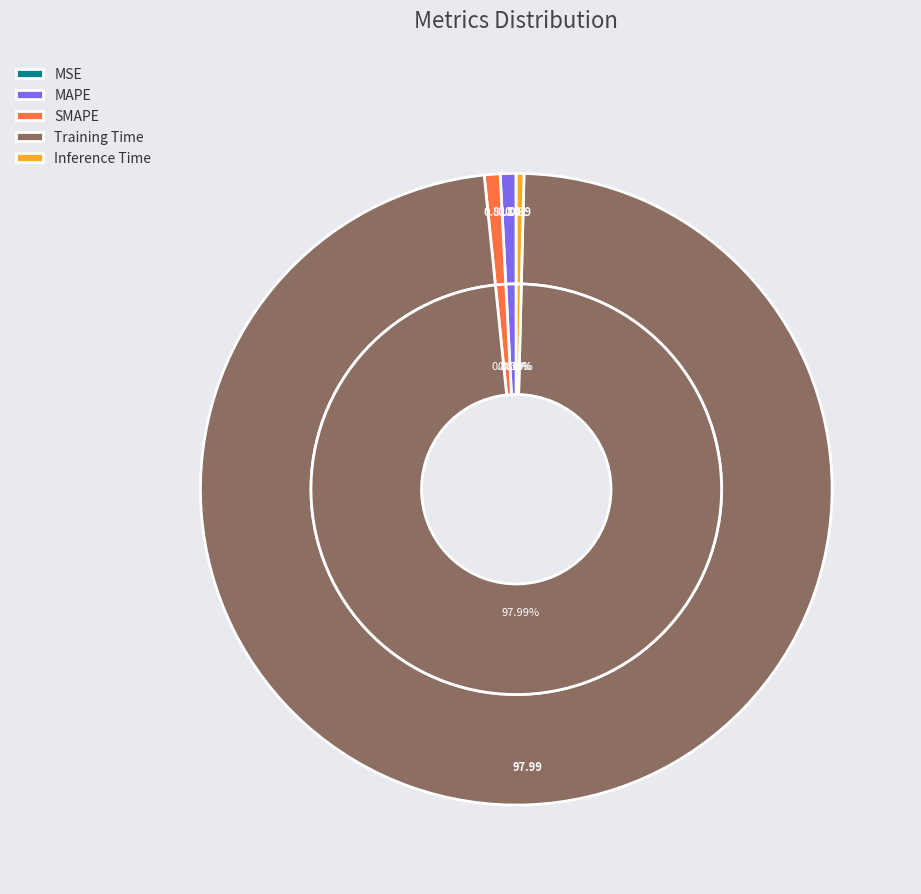

How many segments does this pie chart have?

5